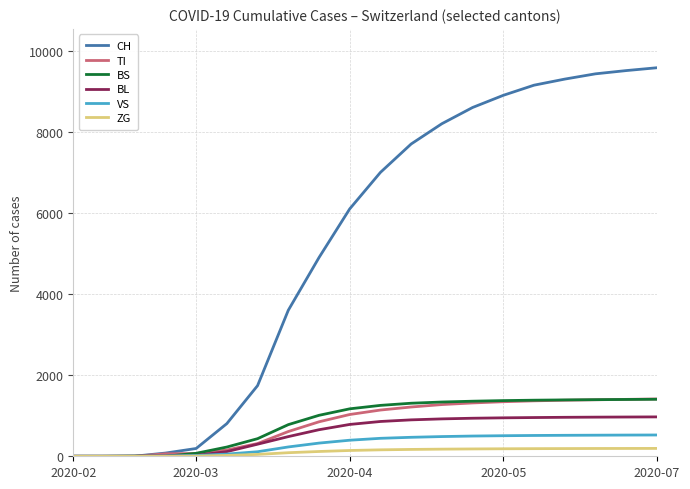

What are all the series names shown in the legend?

CH, TI, BS, BL, VS, ZG